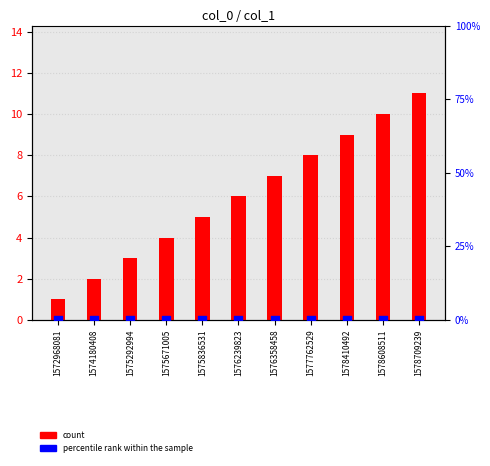

At how many categories does at least one series exceed 3?

8